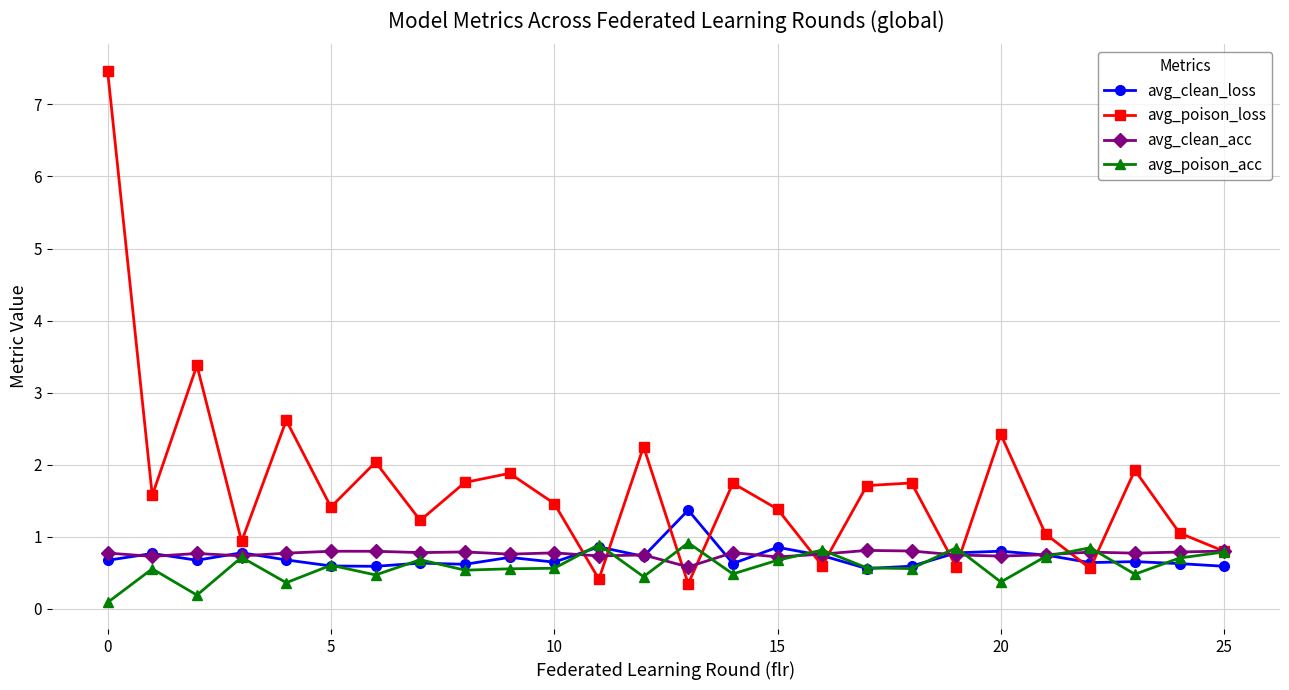

Does the chart have visible grid lines?

Yes